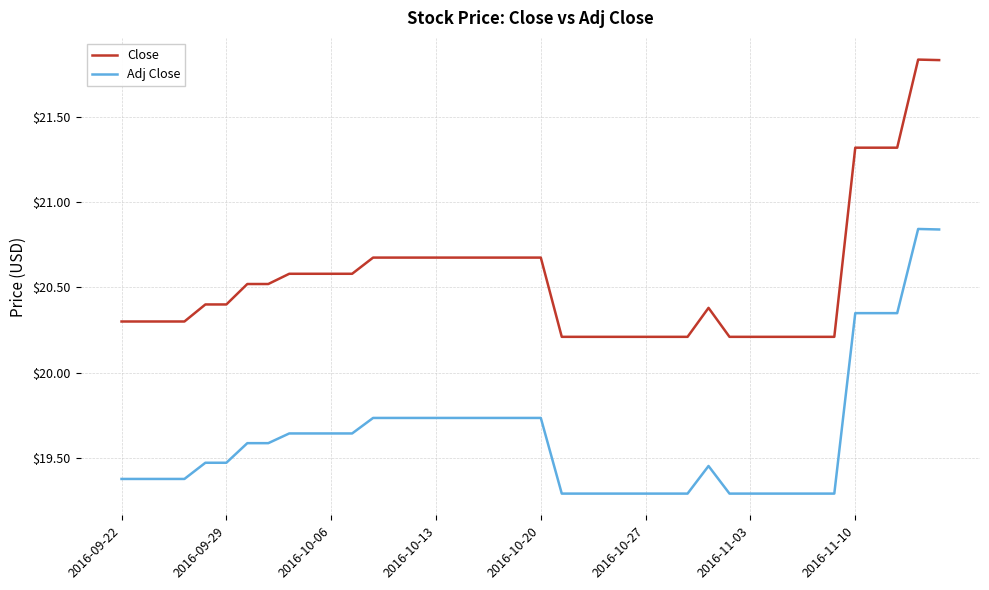

How many Adj Close values are between 19 and 20?

35